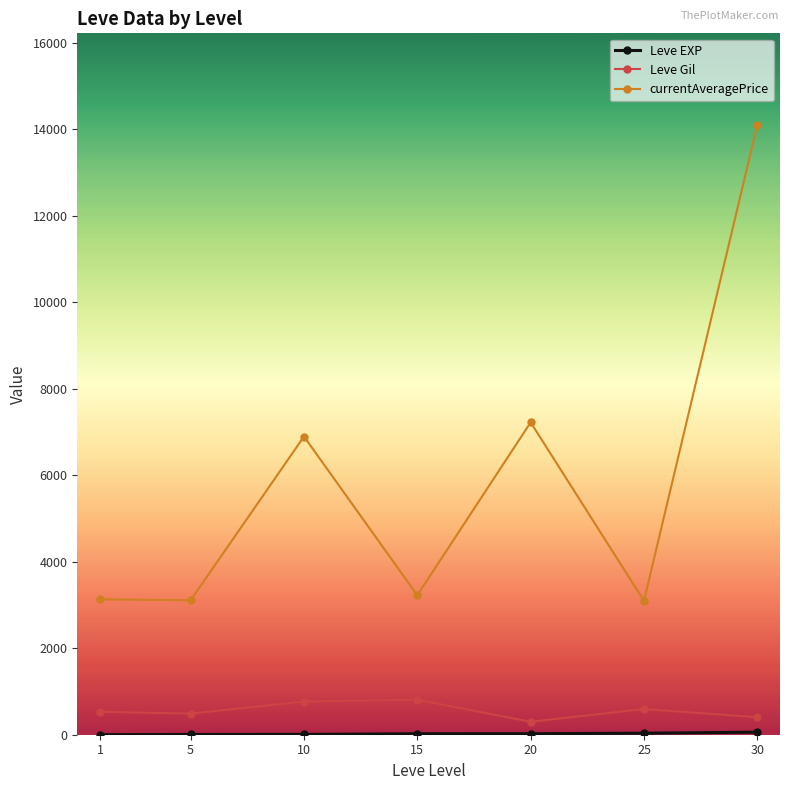

True or false: Leve Gil and currentAveragePrice intersect in this chart.

False